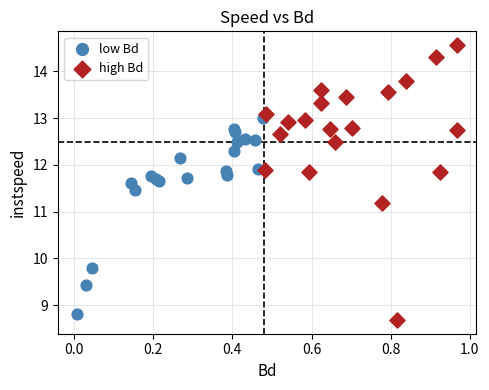

Which series reaches the maximum Y coordinate?

high Bd